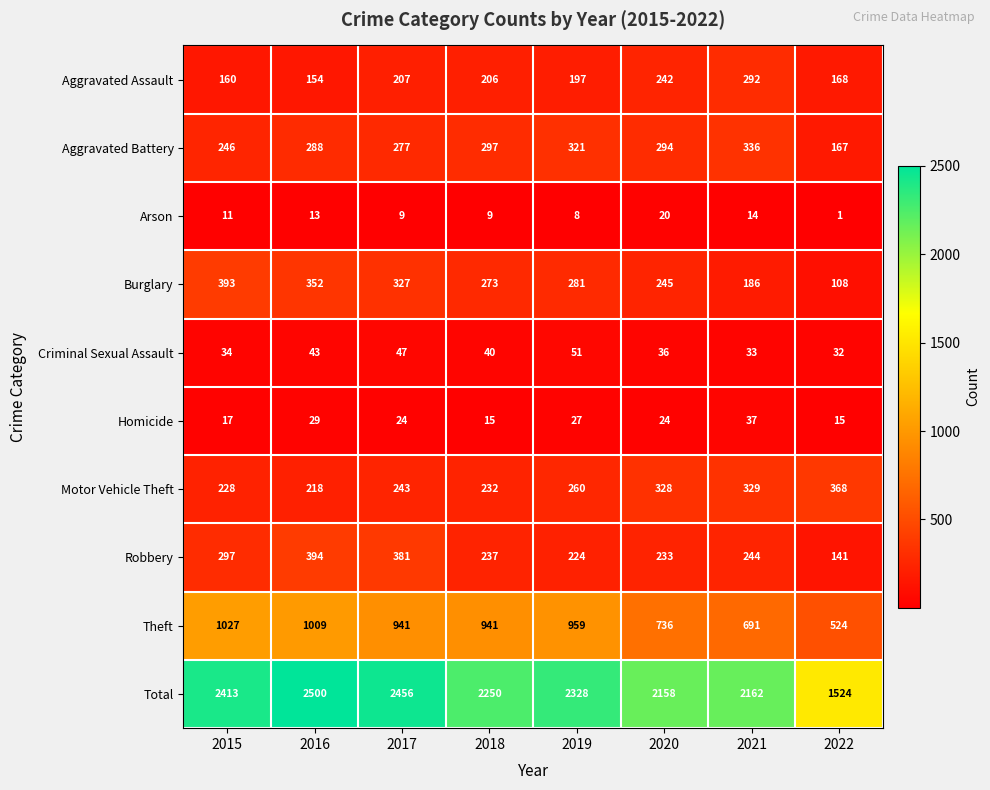

What is the maximum value shown in the chart?

2500